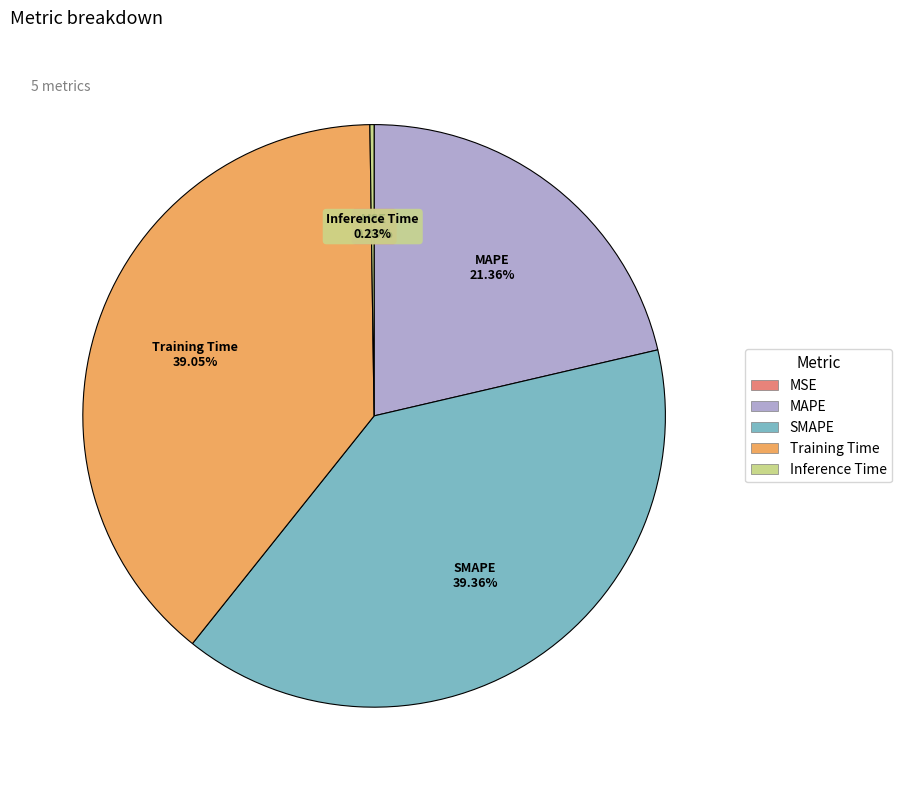

What percentage is NOT represented by MAPE?

78.6%